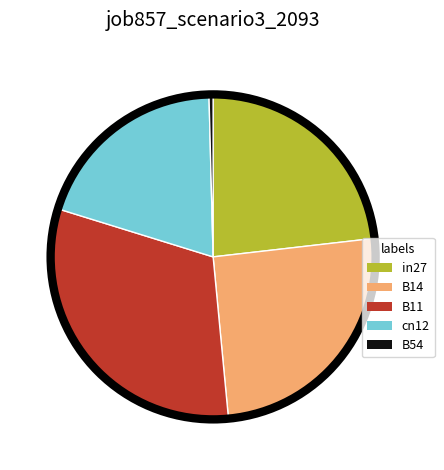

Rank the categories by value from lowest to highest.

B54, cn12, in27, B14, B11